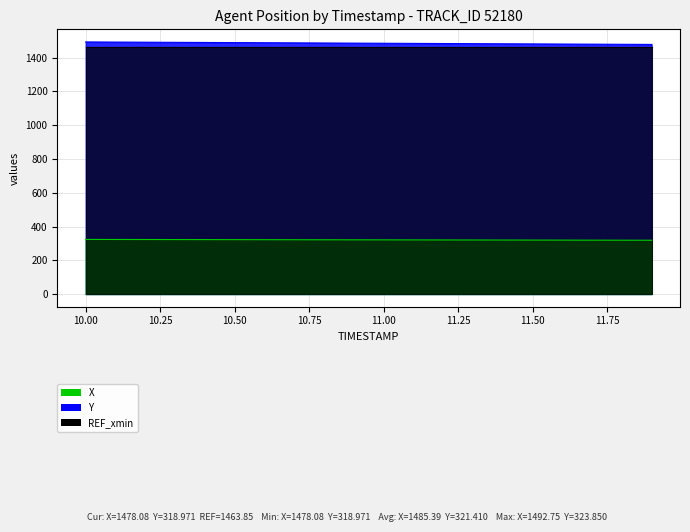

What is the difference between the X values at 10.00 and 11.50?

11.6